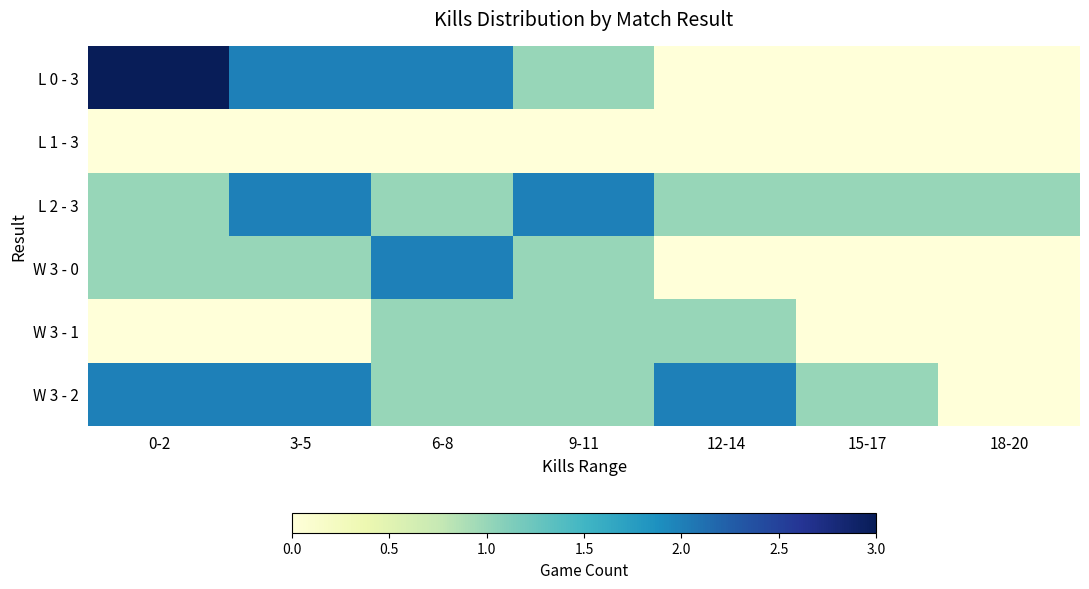

Reading left to right, transcribe all the data shown in this chart.

L 0 - 3: 0-2=3	3-5=2	6-8=2	9-11=1	12-14=0	15-17=0	18-20=0
L 1 - 3: 0-2=0	3-5=0	6-8=0	9-11=0	12-14=0	15-17=0	18-20=0
L 2 - 3: 0-2=1	3-5=2	6-8=1	9-11=2	12-14=1	15-17=1	18-20=1
W 3 - 0: 0-2=1	3-5=1	6-8=2	9-11=1	12-14=0	15-17=0	18-20=0
W 3 - 1: 0-2=0	3-5=0	6-8=1	9-11=1	12-14=1	15-17=0	18-20=0
W 3 - 2: 0-2=2	3-5=2	6-8=1	9-11=1	12-14=2	15-17=1	18-20=0